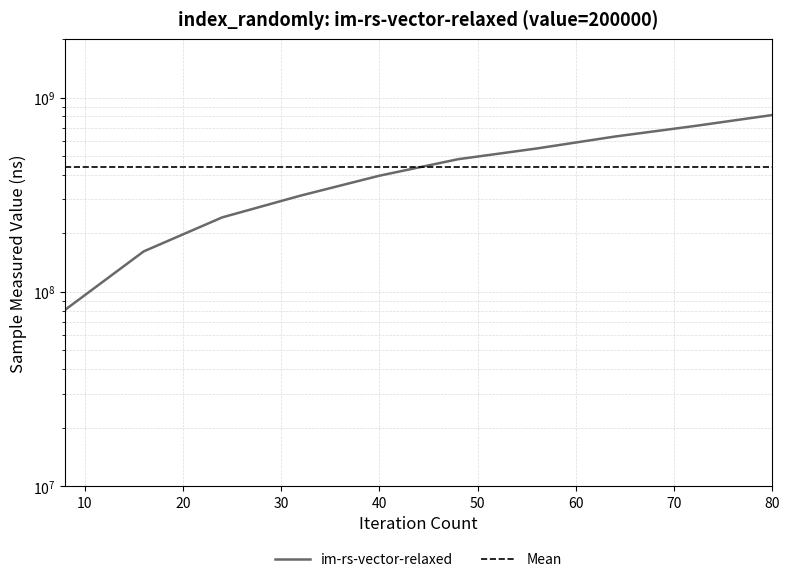

The value at 56 is 830917259. True or false?

False